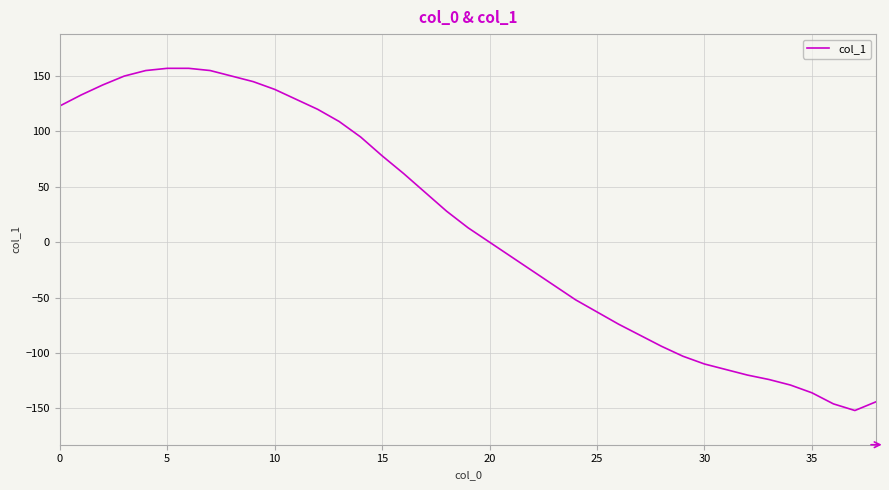

What is the maximum value shown in the chart?

157